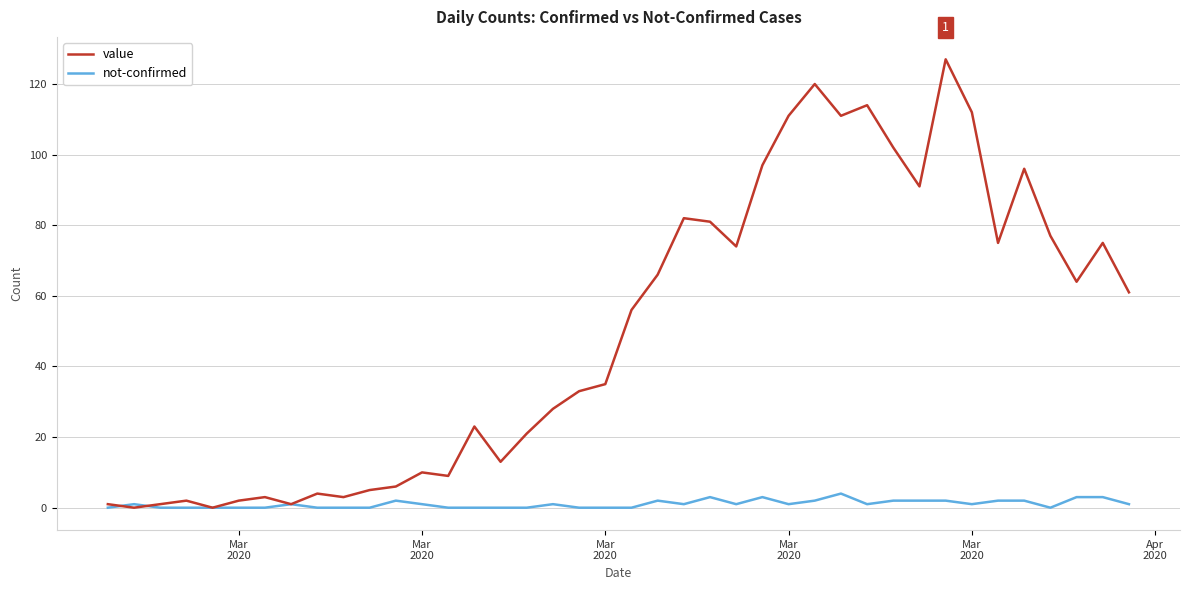

How many lines are shown in the chart?

2